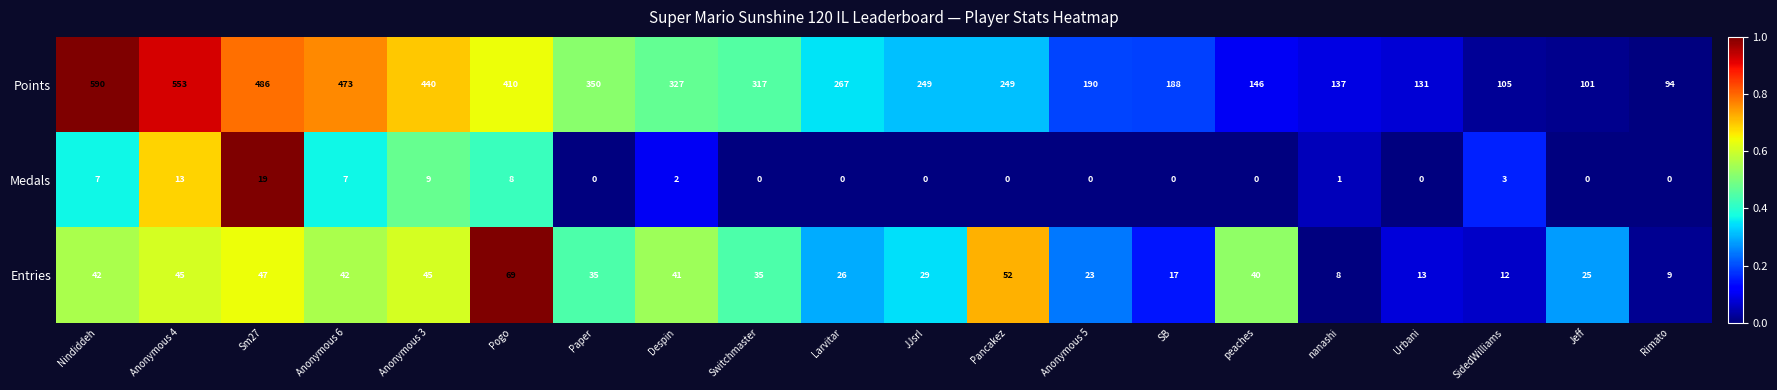

Which series has the largest range (max minus min)?

Points